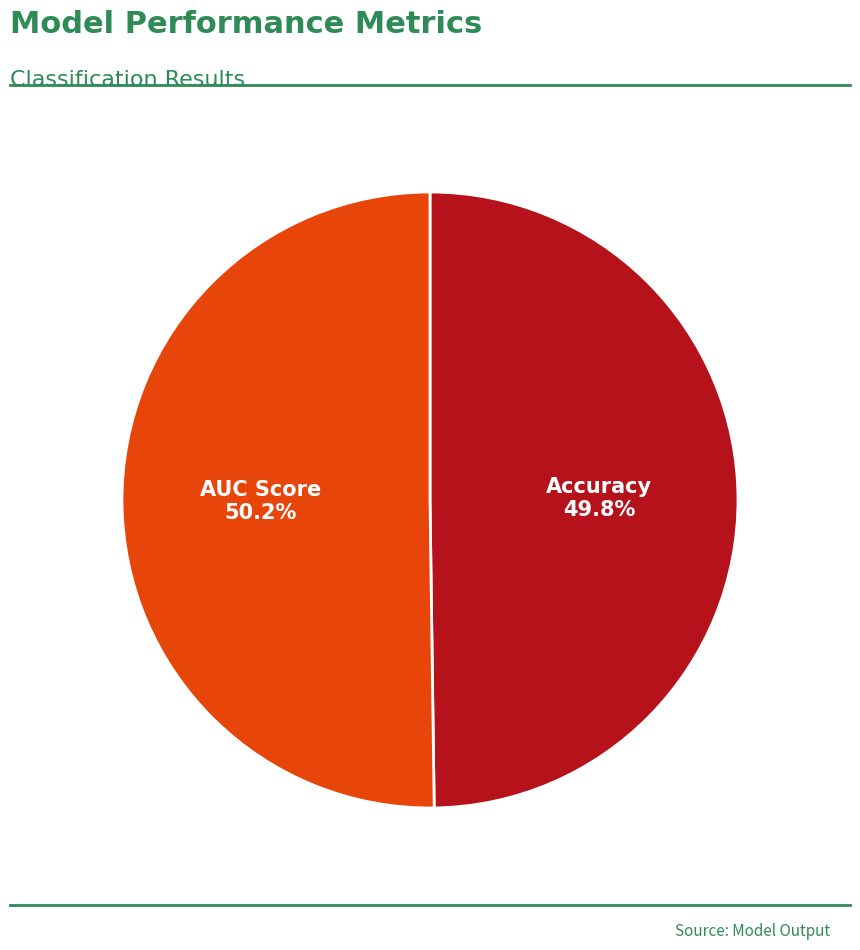

True or false: Accuracy accounts for 41% of the total.

False